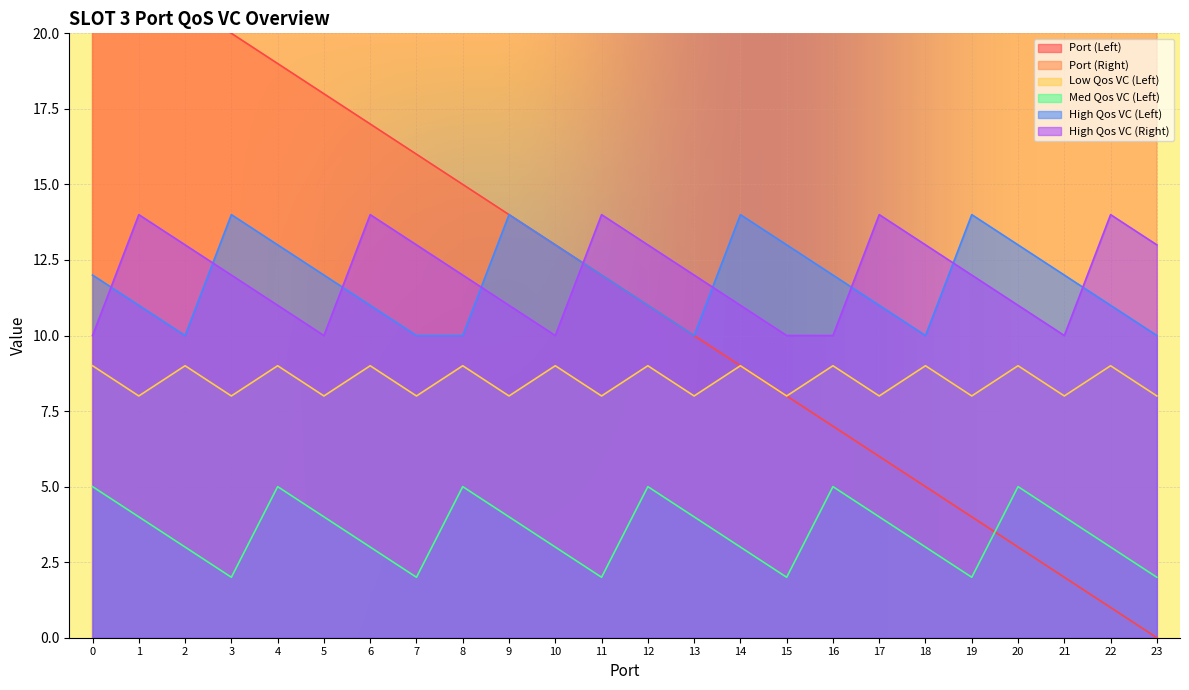

Is the value of High Qos VC (Left) at 14 greater than the value of High Qos VC (Right) at 5?

Yes